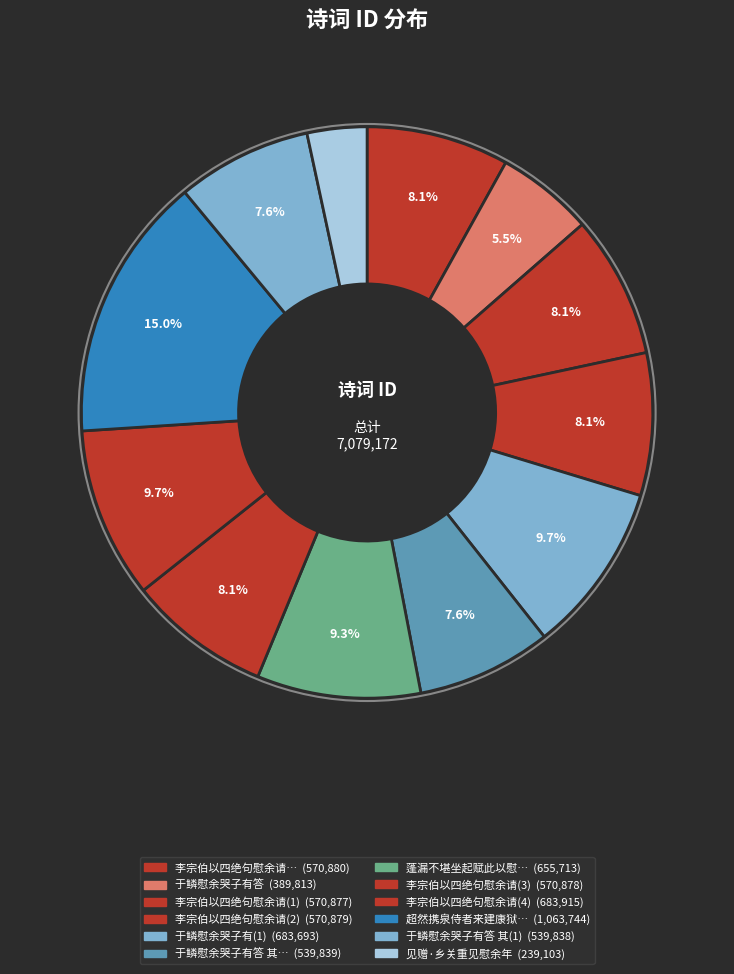

How many slices are in this pie chart?

12